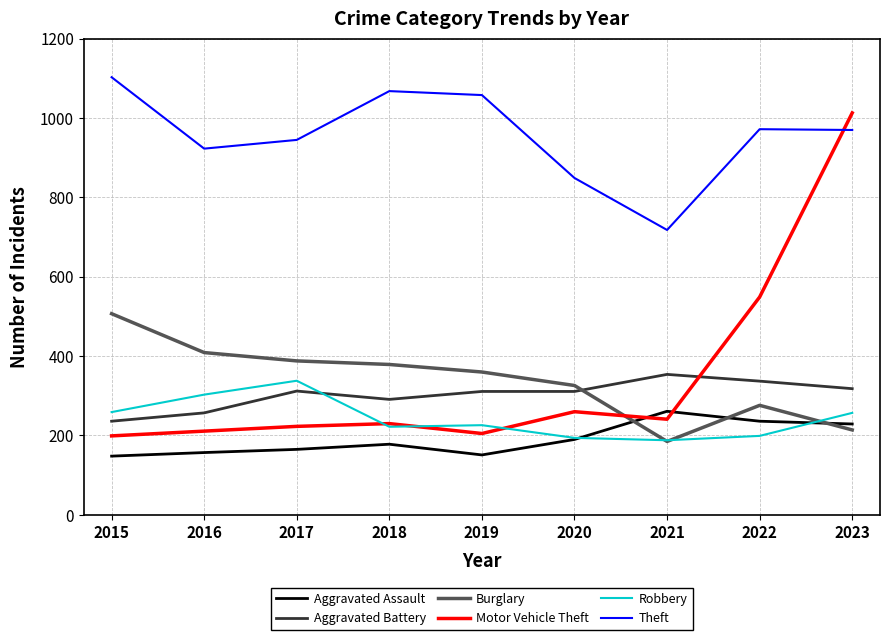

What is the difference between the Theft values at 2020 and 2018?

219